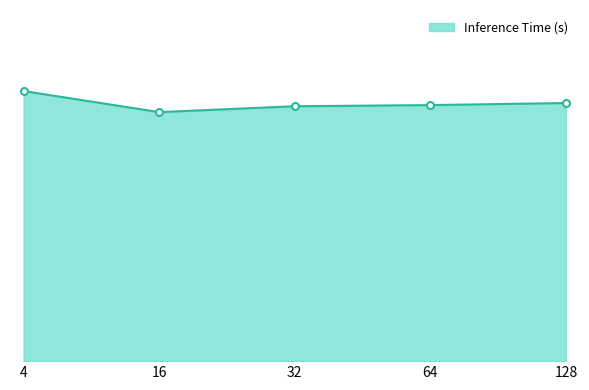

Count the number of data series in this chart.

1